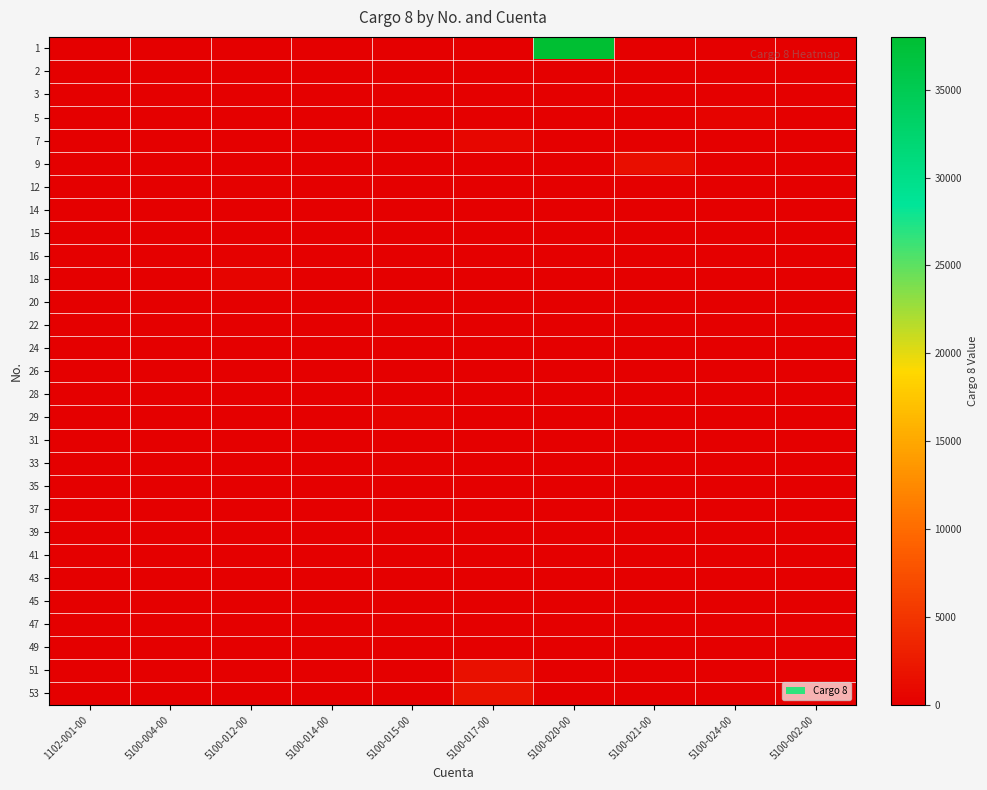

Which series has the widest spread of values?

1